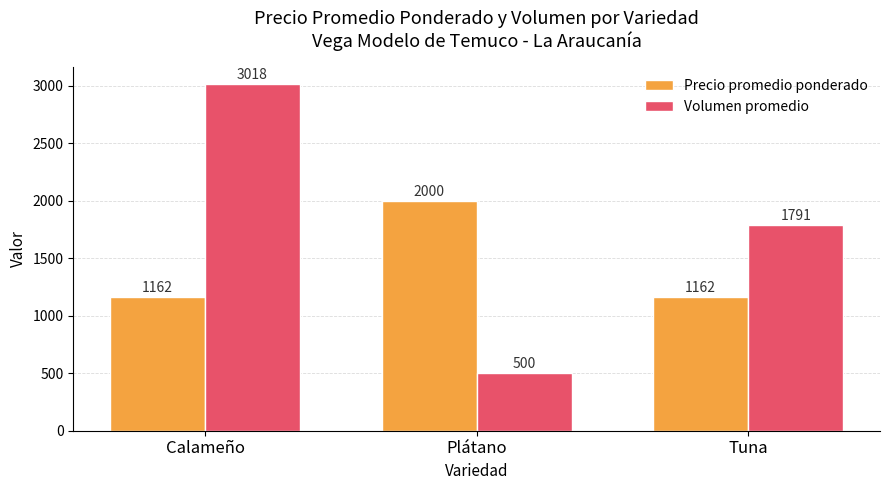

At which label does Precio promedio ponderado reach its peak?

Plátano